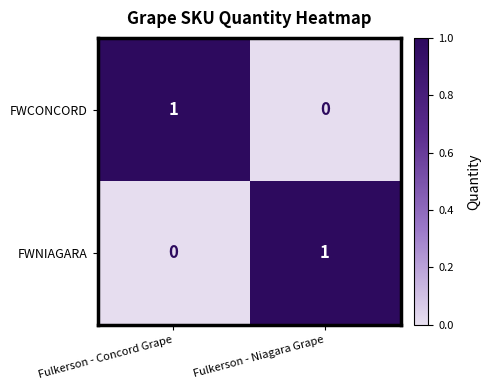

Which category has the highest value in the FWNIAGARA series?

Fulkerson - Niagara Grape